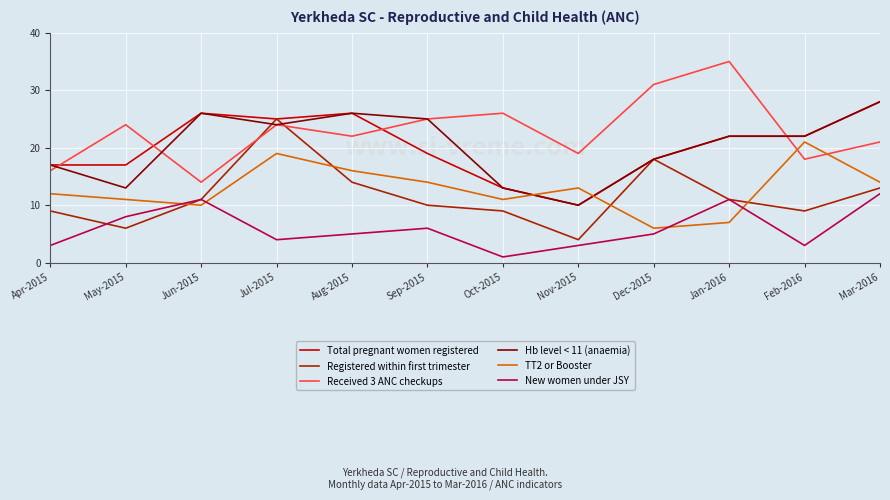

The Hb level < 11 (anaemia) series shows 18 at Dec-2015. True or false?

True